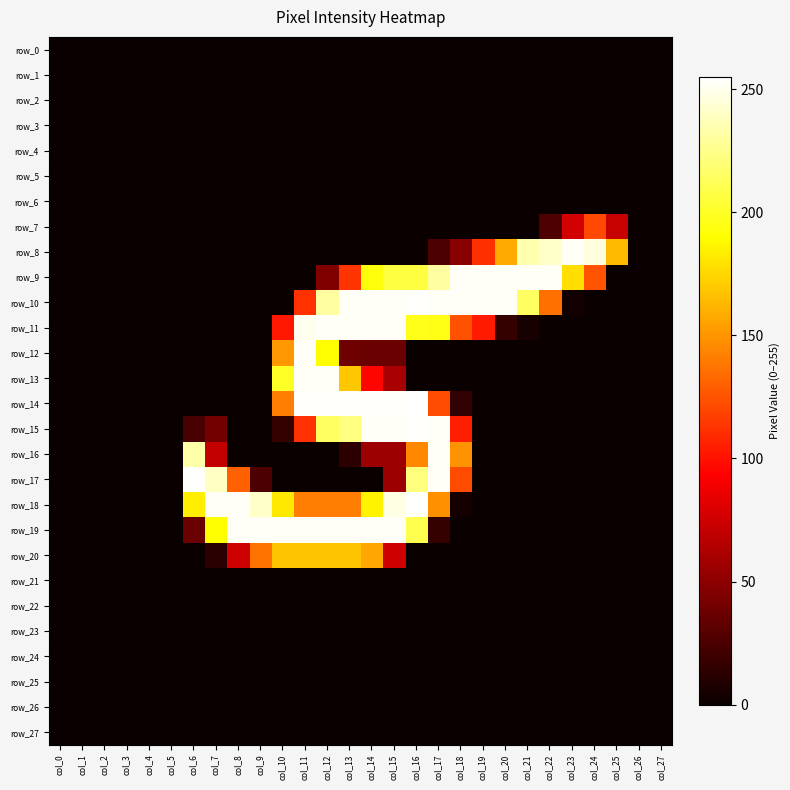

What is the total value across all series at col_16?

1998